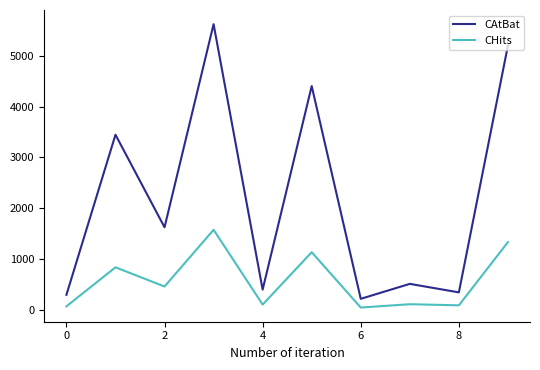

At how many categories does at least one series exceed 565?

5